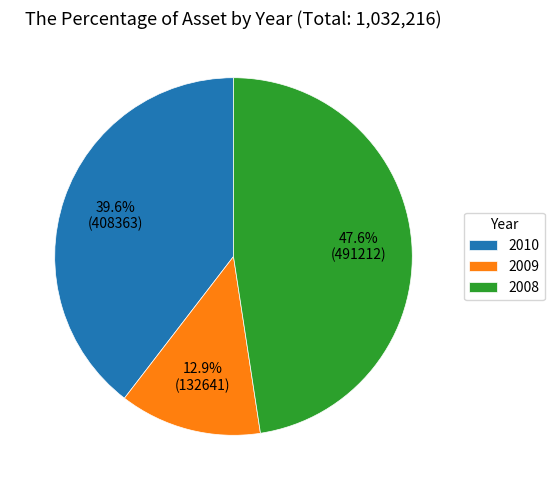

Rank the categories by value from highest to lowest.

2008, 2010, 2009